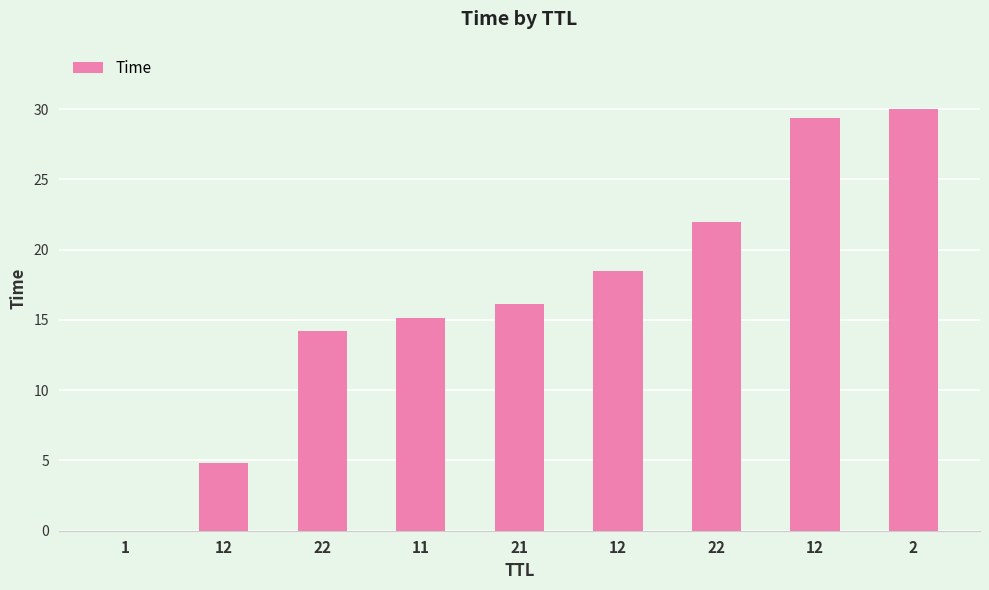

How many distinct data groups are displayed?

1